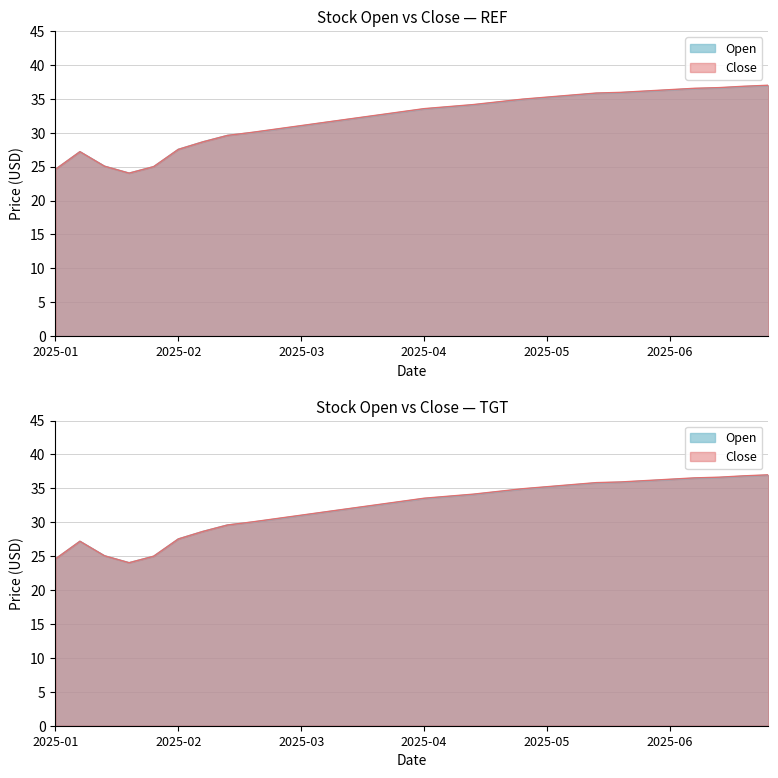

What is the difference between the second highest and minimum values in the Close series?

12.2